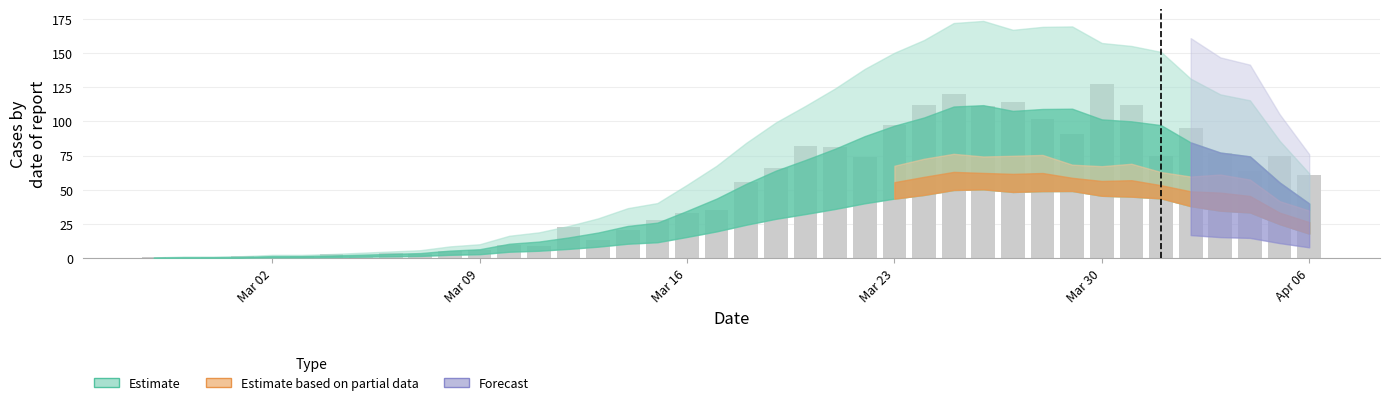

Are the bars horizontal?

No